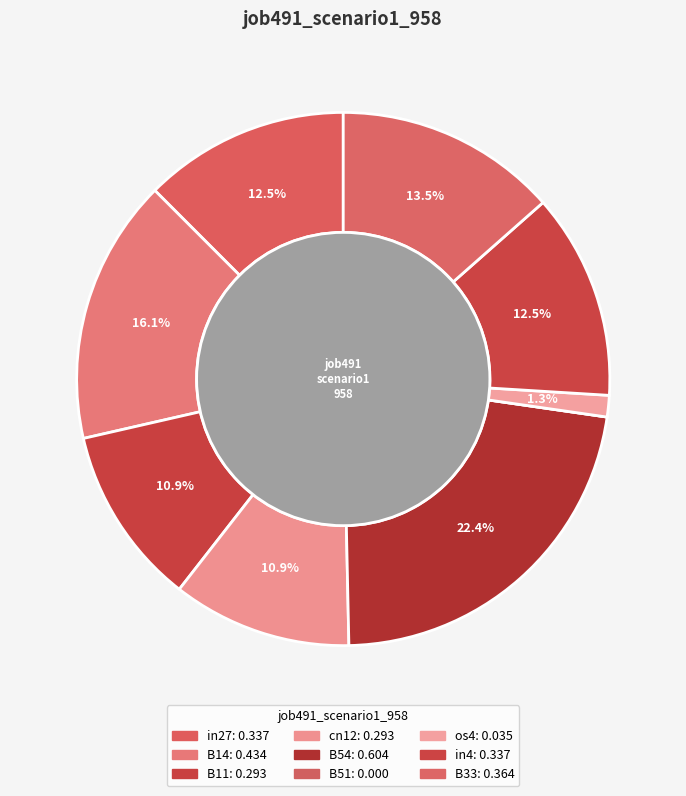

Does B14 account for over 50% of the chart?

No